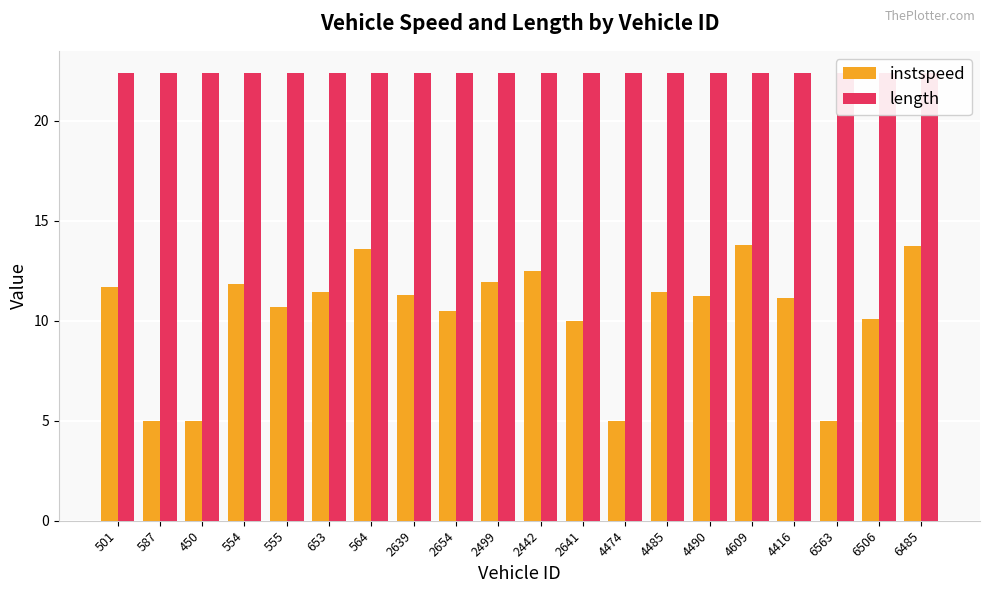

What is the minimum value for instspeed?

5.0